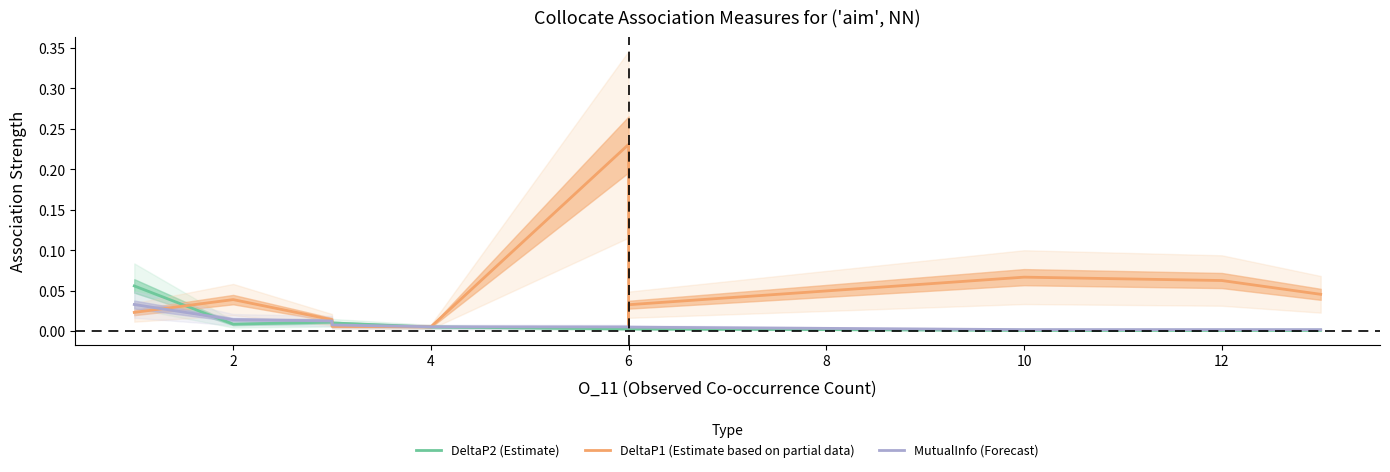

How many lines are shown in the chart?

3